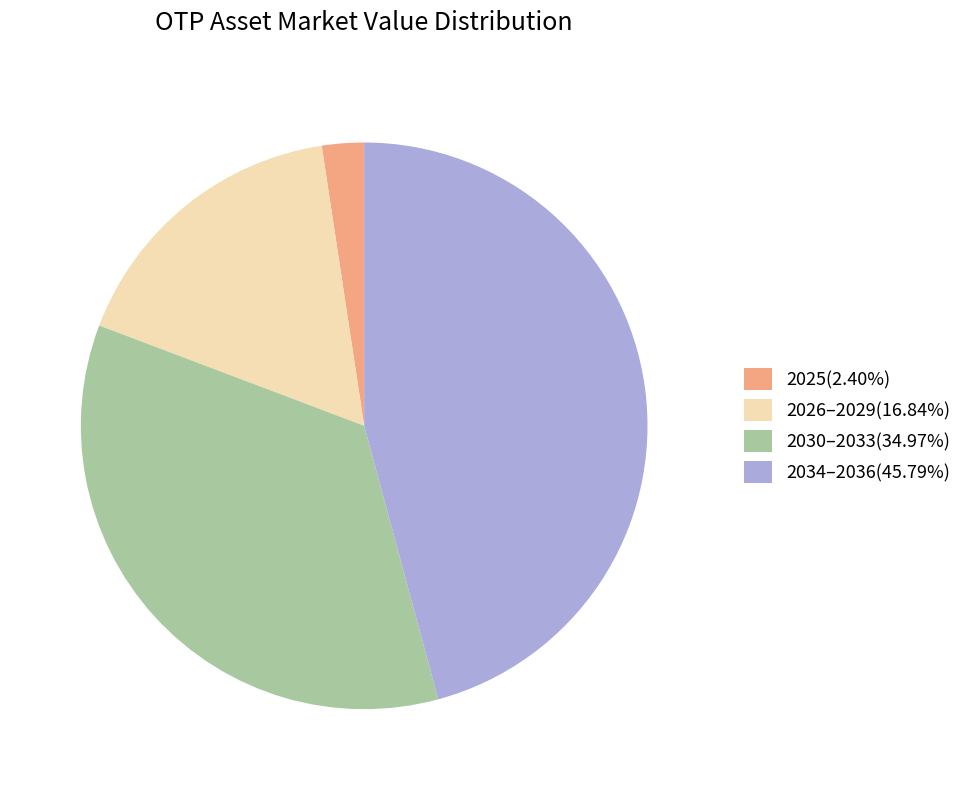

Is the sum of 2025(2.40%) and 2026–2029(16.84%) greater than half?

No